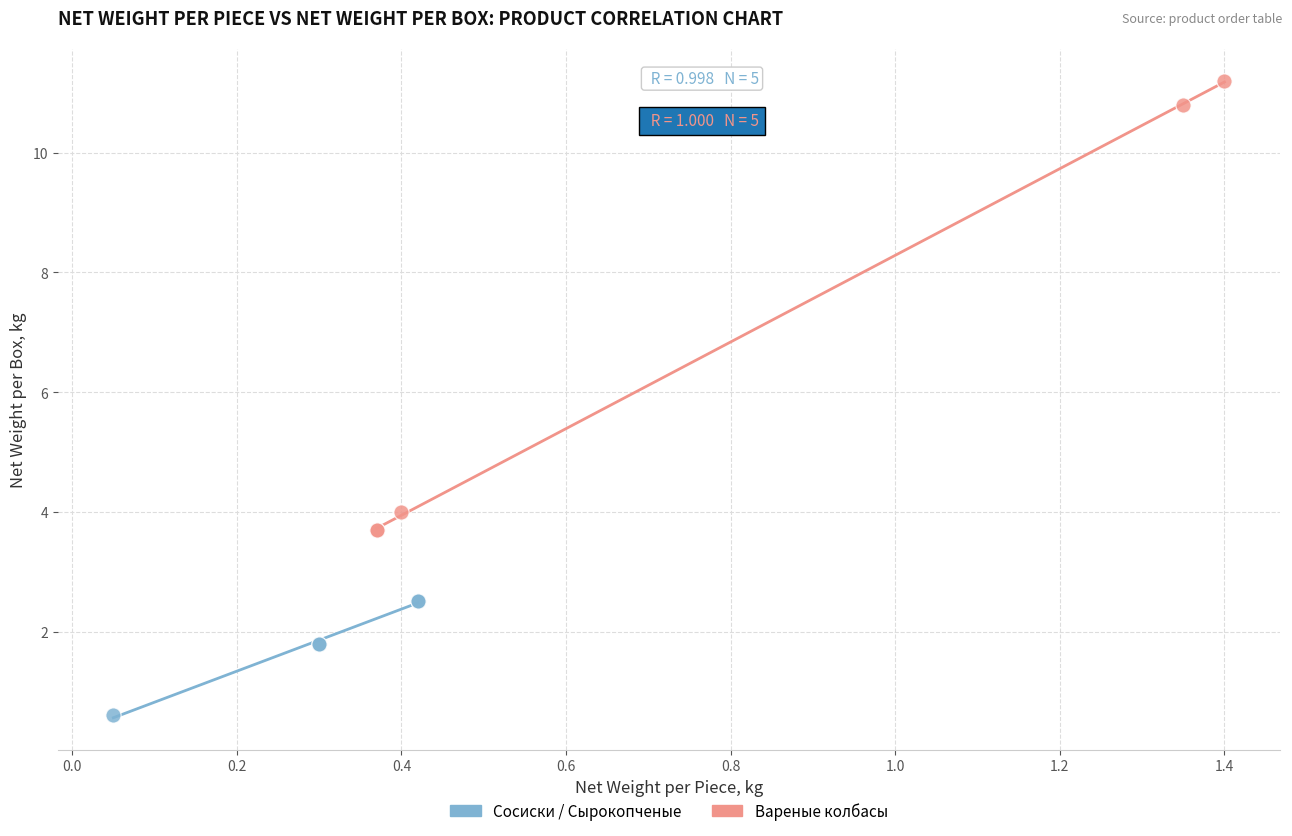

Which series has the largest Y range (max minus min)?

Вареные колбасы